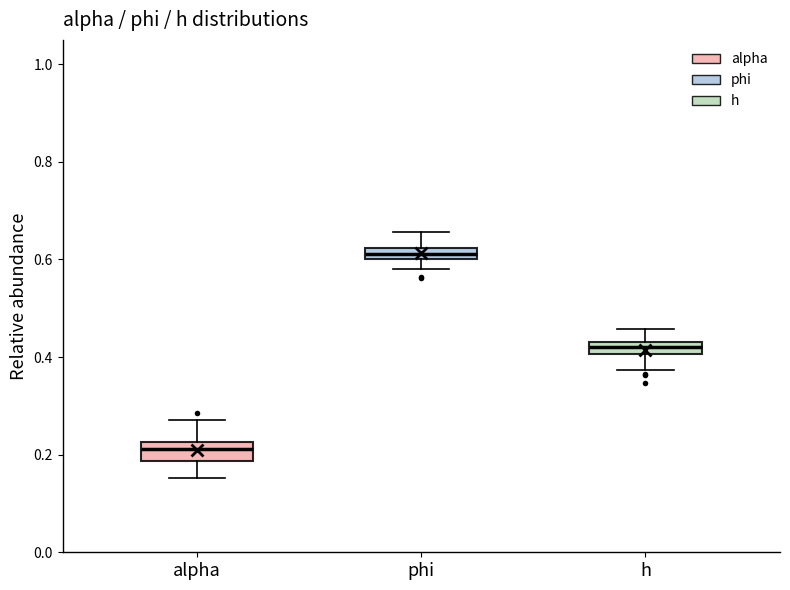

Where does the lower whisker of the box for phi end on the y-axis? The values are not printed on the chart, so give them approximately, as read against the axis.

0.58